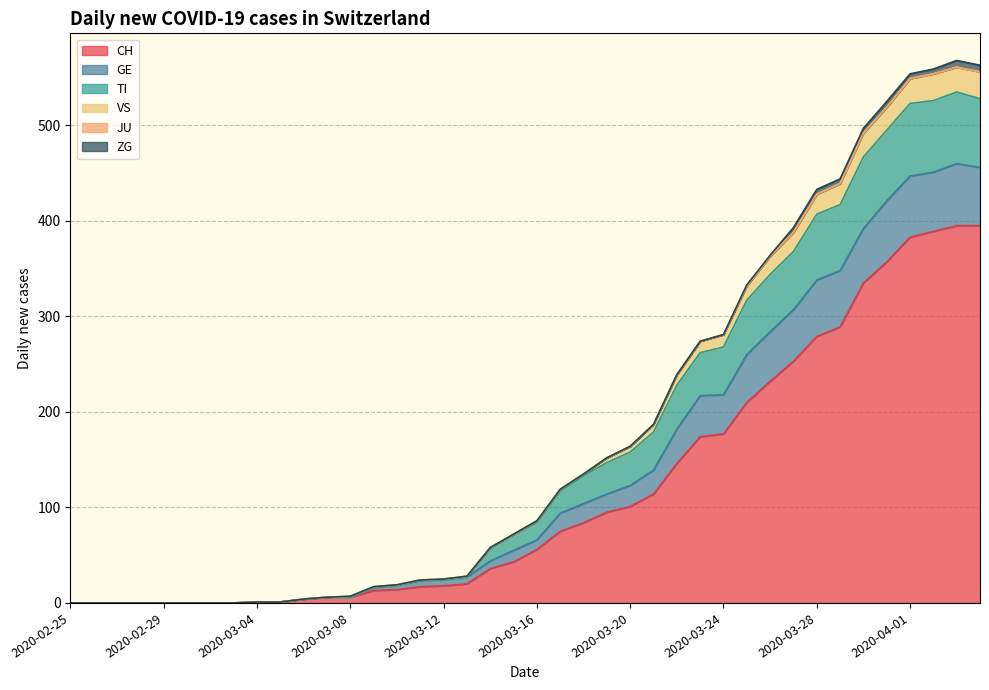

Does the chart display data point markers on the line(s)?

No